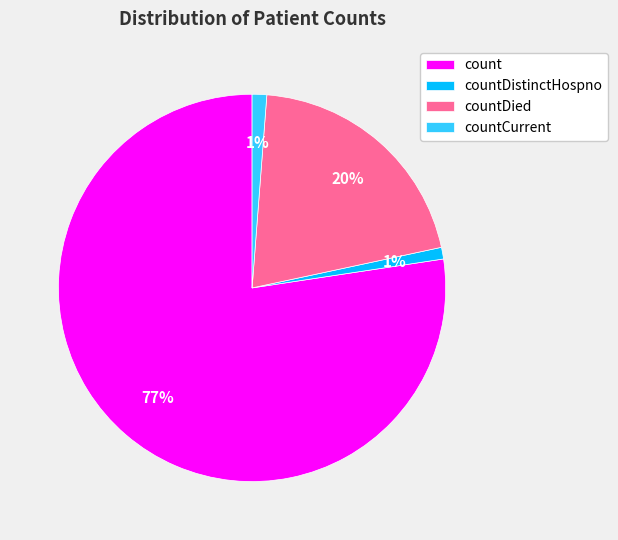

Count the number of slices in the pie.

4